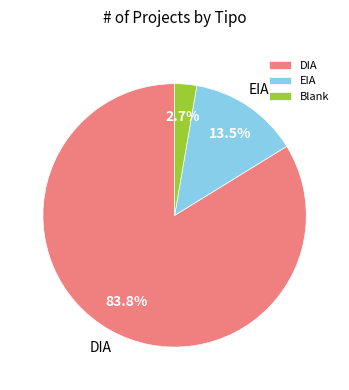

Approximately how many times larger is the value at DIA compared to EIA?

6.2